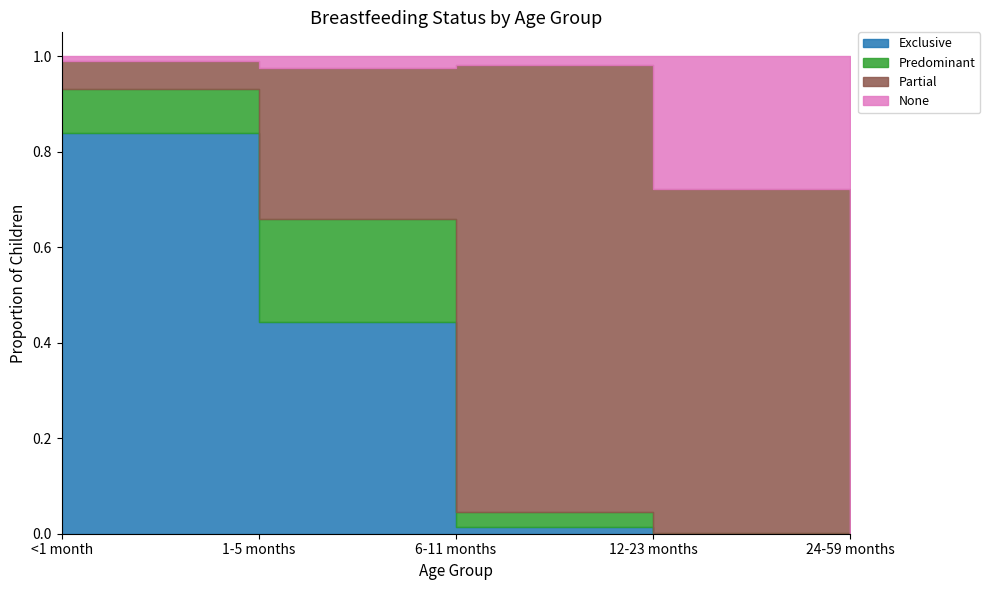

How many series are shown in this chart?

4